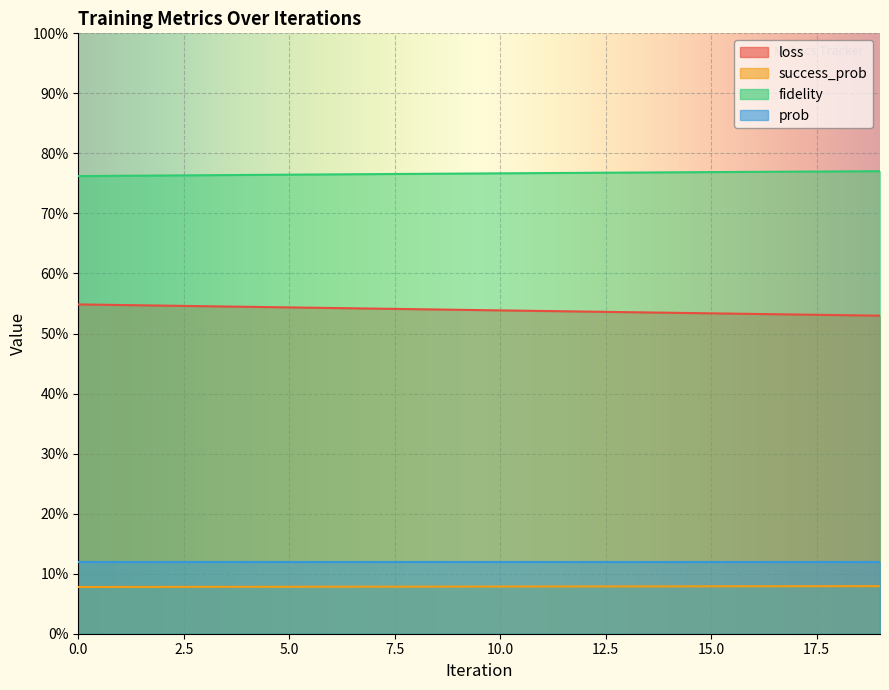

Which series has the largest range (max minus min)?

loss